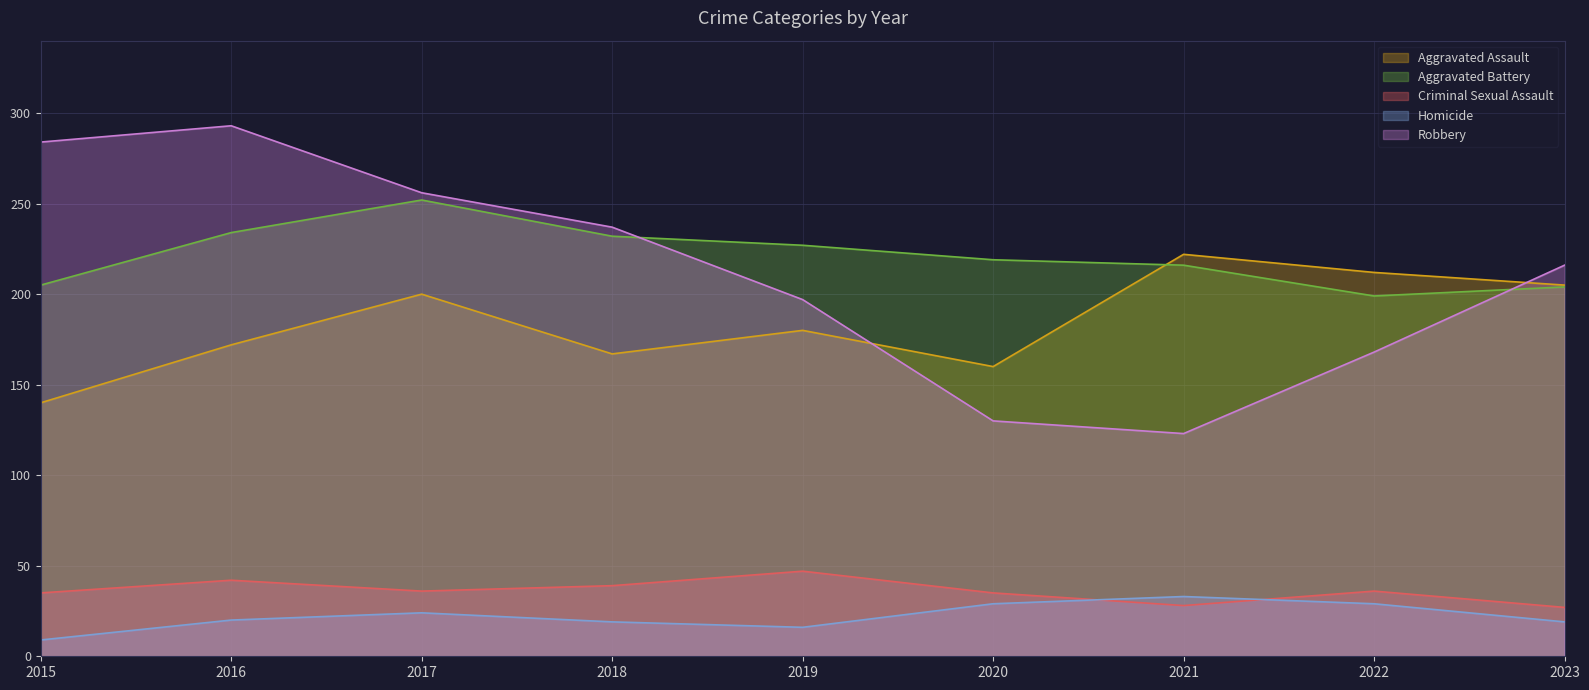

What is the average value of the Robbery series?

212